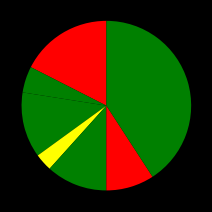

Count the number of slices in the pie.

7